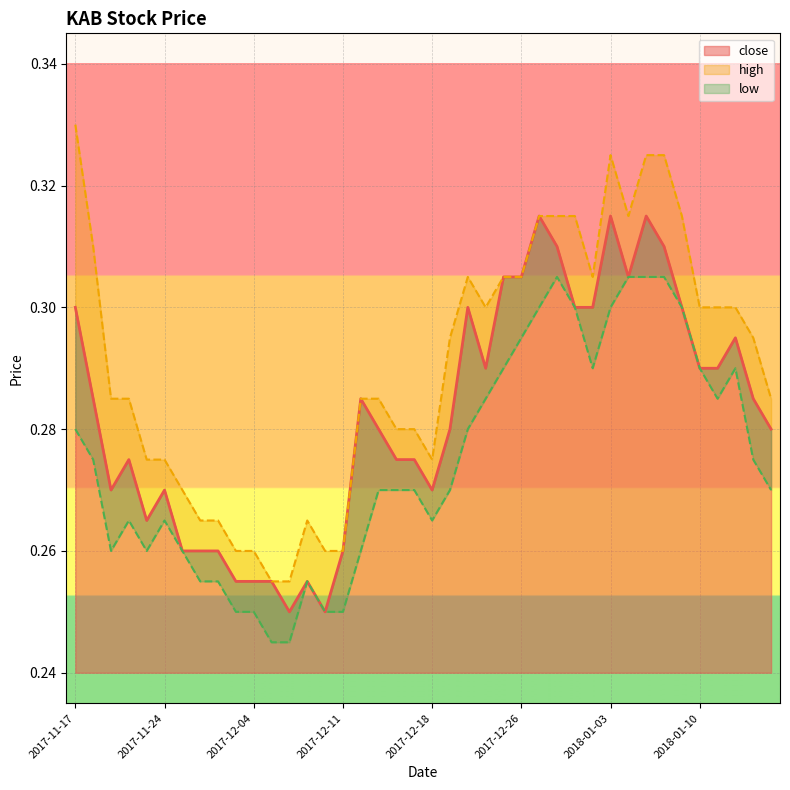

True or false: close and low intersect in this chart.

False